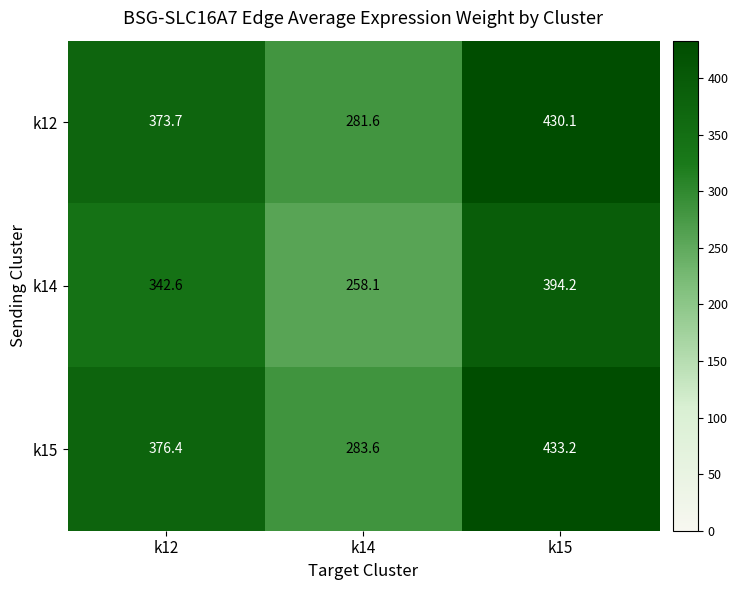

What is the minimum value shown in the chart?

258.1